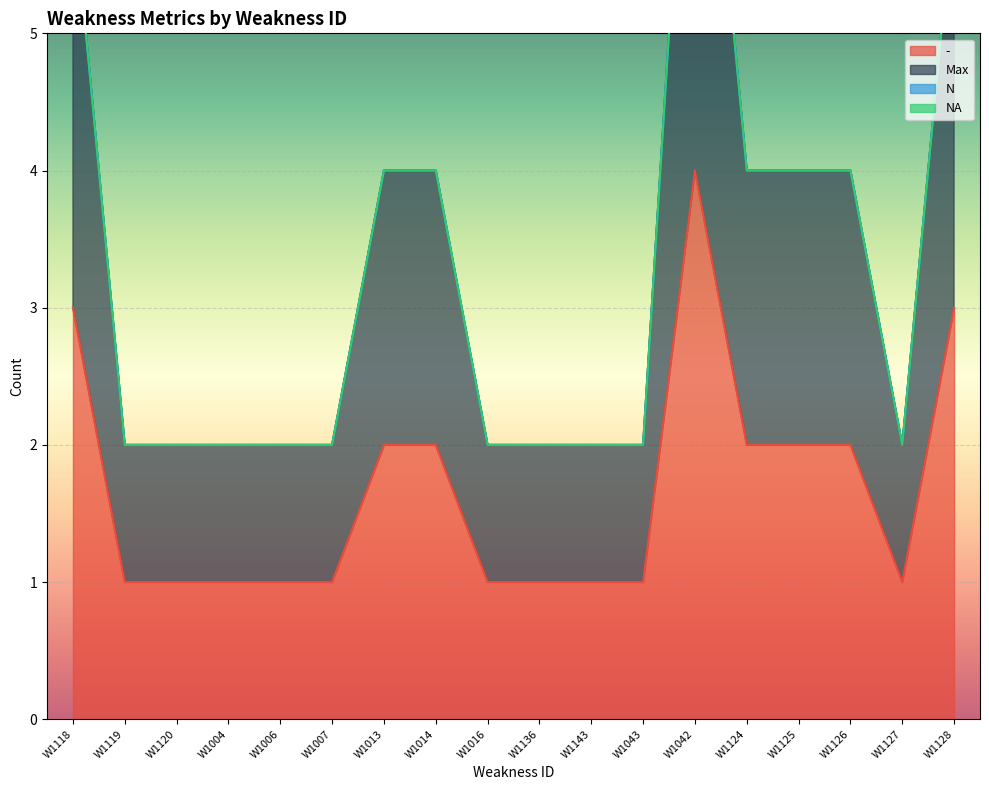

The - series shows 1 at W1004. True or false?

True